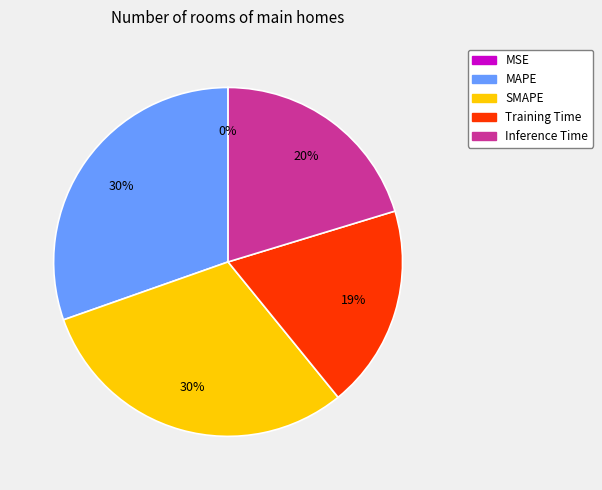

The Training Time slice represents 19% of the pie. True or false?

True